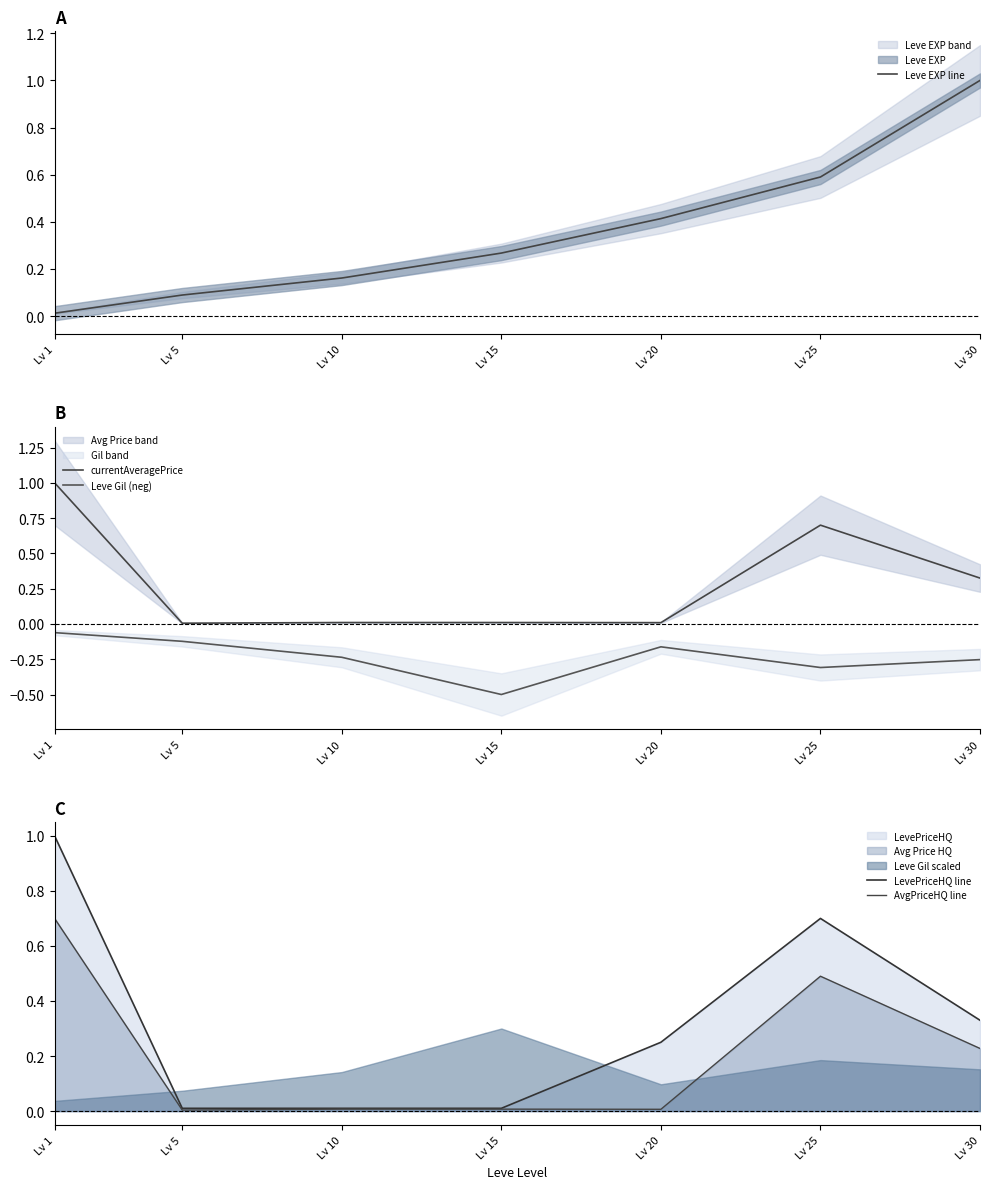

Rank the series by their maximum value, from highest to lowest.

Leve EXP line, currentAveragePrice, LevePriceHQ line, AvgPriceHQ line, Leve Gil (neg)